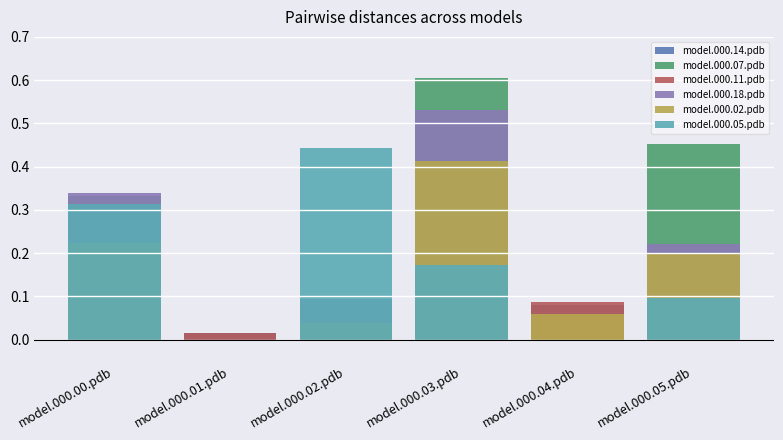

What is the sum of the model.000.02.pdb values at model.000.02.pdb and model.000.05.pdb?

0.2